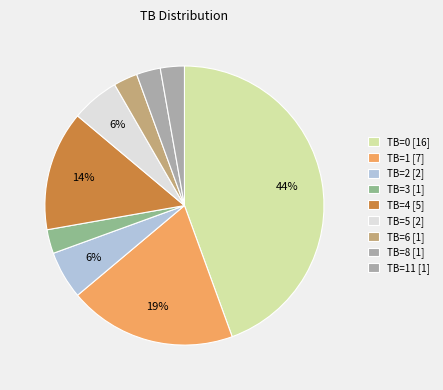

How many slices are in this pie chart?

9